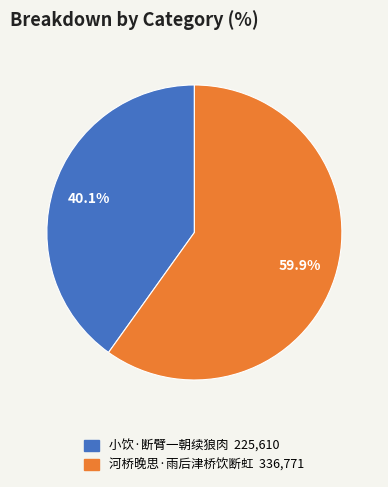

Does 河桥晚思·雨后津桥饮断虹 represent more than half of the total?

Yes